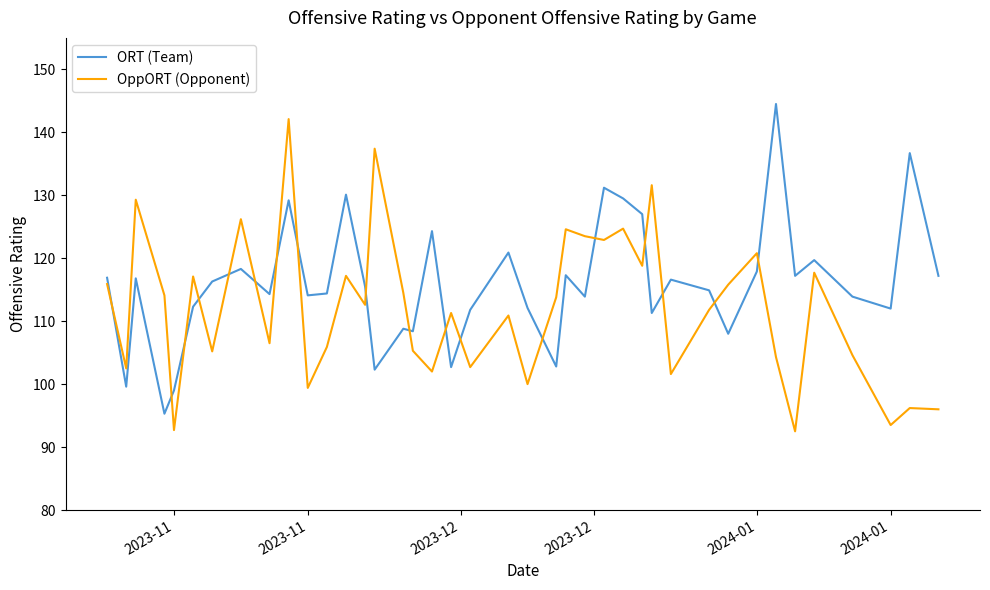

List the series in order of their overall mean, lowest first.

OppORT (Opponent), ORT (Team)